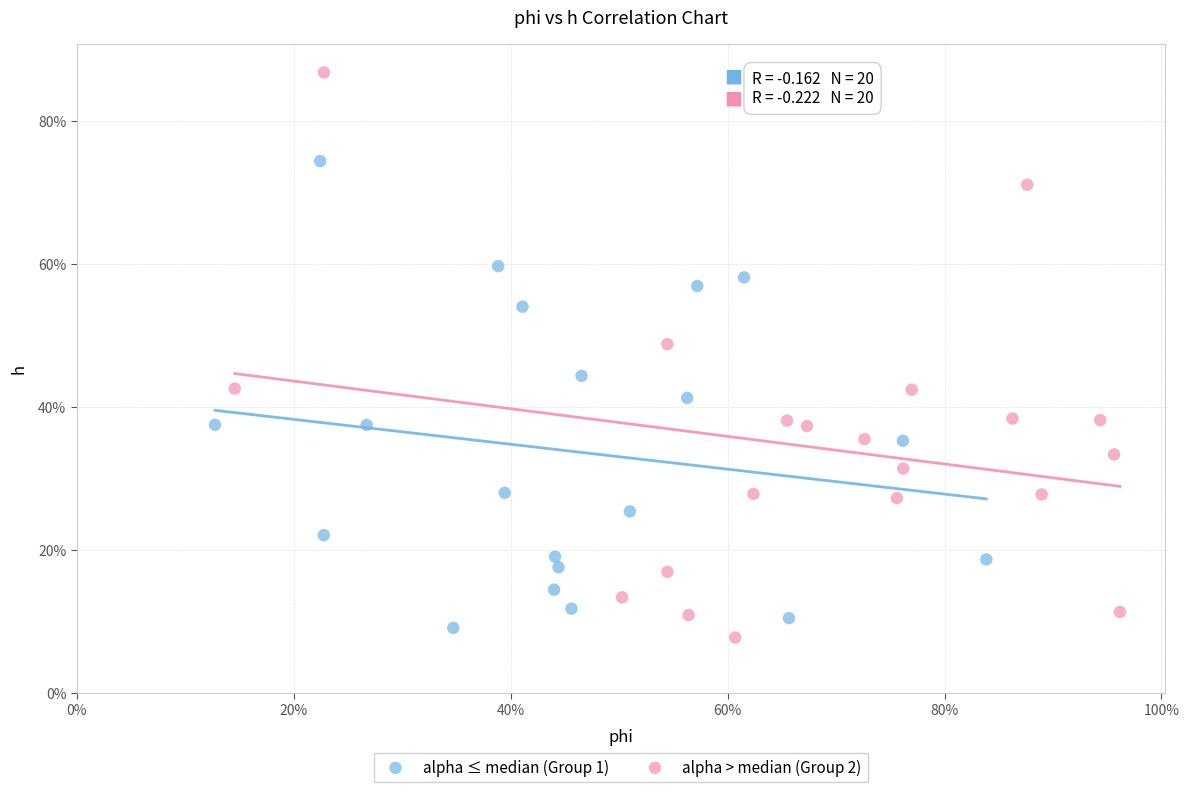

What are all the series names shown in the legend?

alpha ≤ median (Group 1), alpha > median (Group 2)